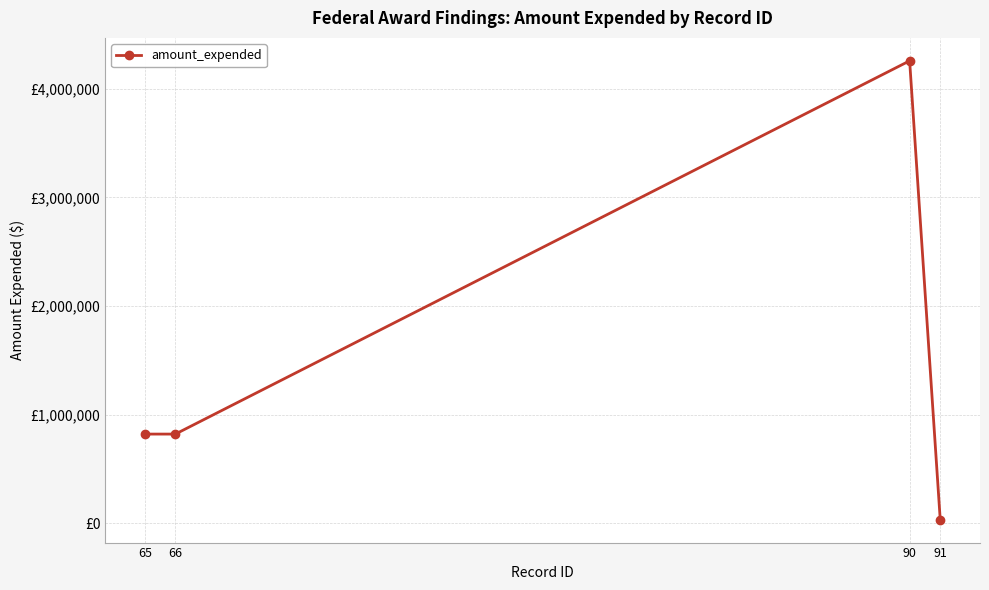

Between 90 and 66, which is larger?

90